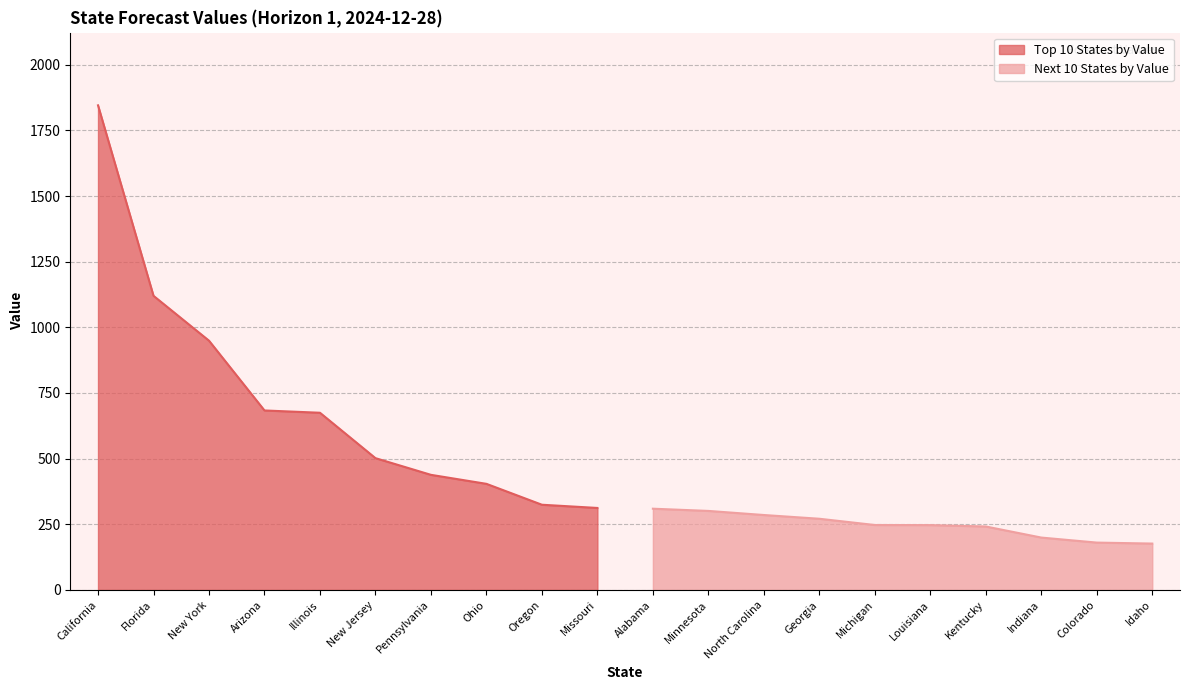

What is the difference between the maximum and minimum values in the Top 10 States by Value series?

1533.3